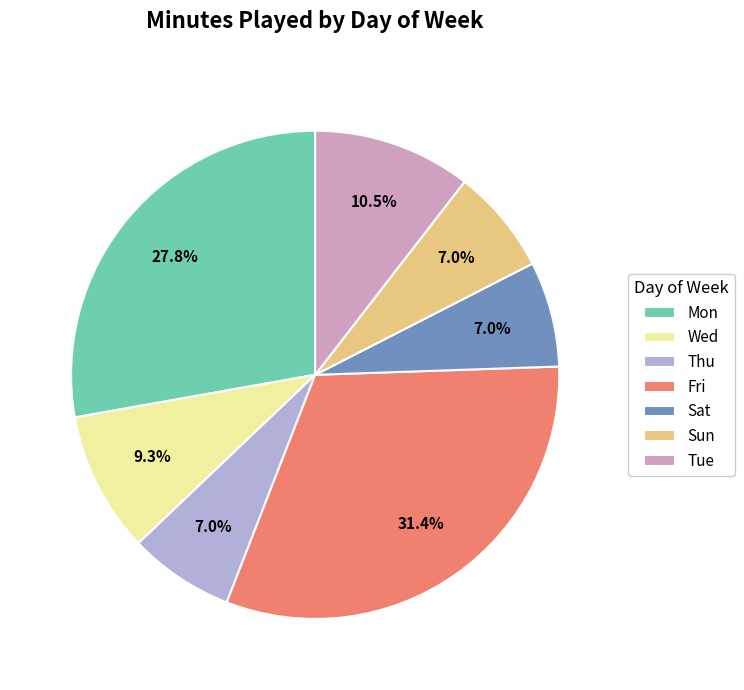

What percentage do Sat and Mon together represent?

34.8%